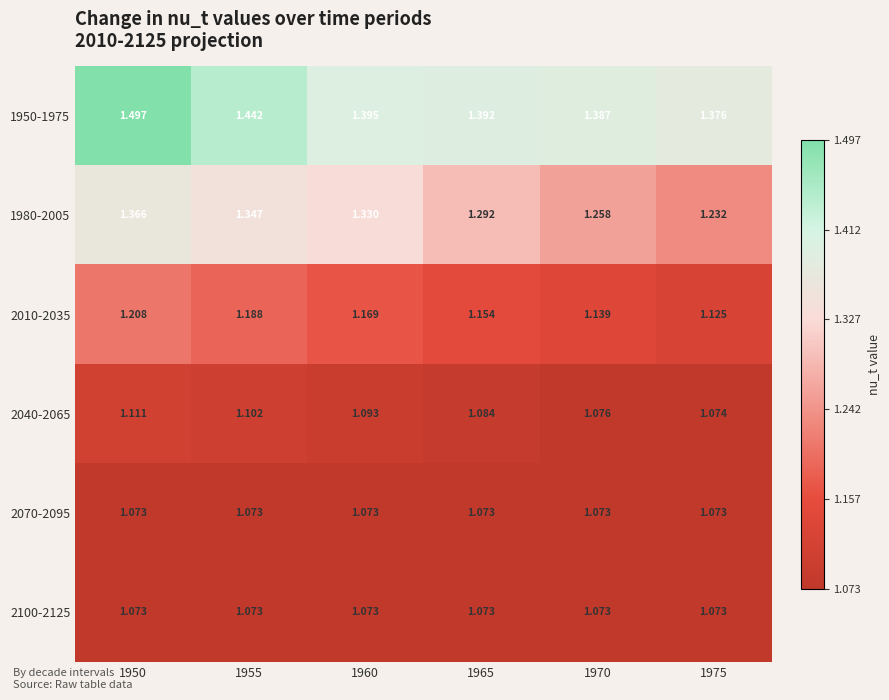

Is the value of 2010-2035 at 1975 greater than the value of 2100-2125 at 1970?

Yes